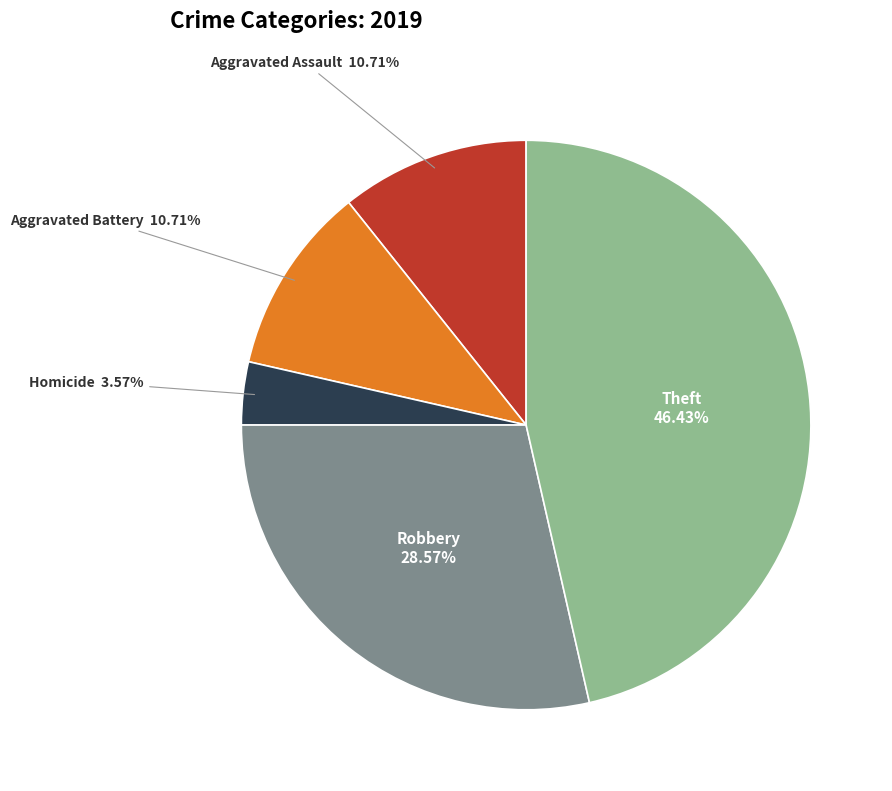

Is there any slice that represents more than half of the pie?

No